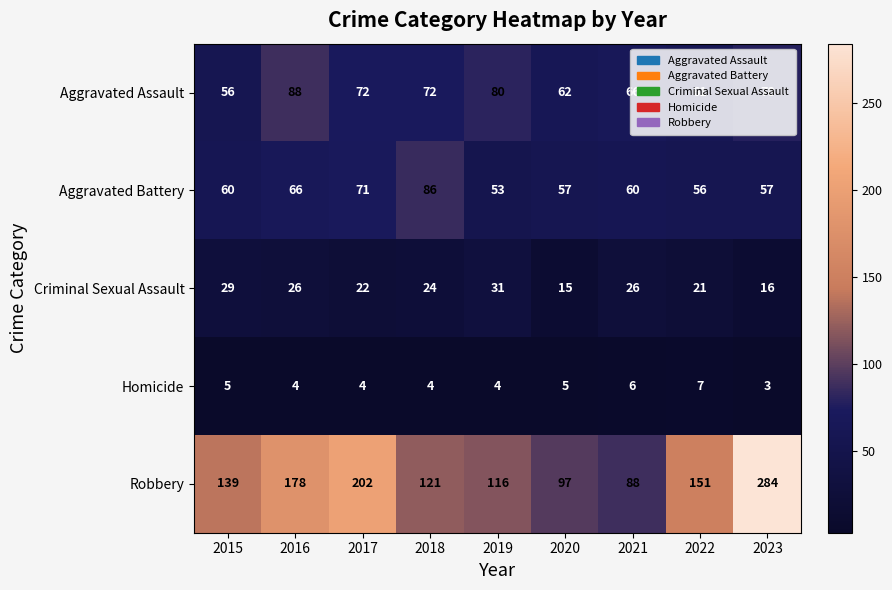

What is the difference between the second highest and second lowest values in the Aggravated Battery series?

15